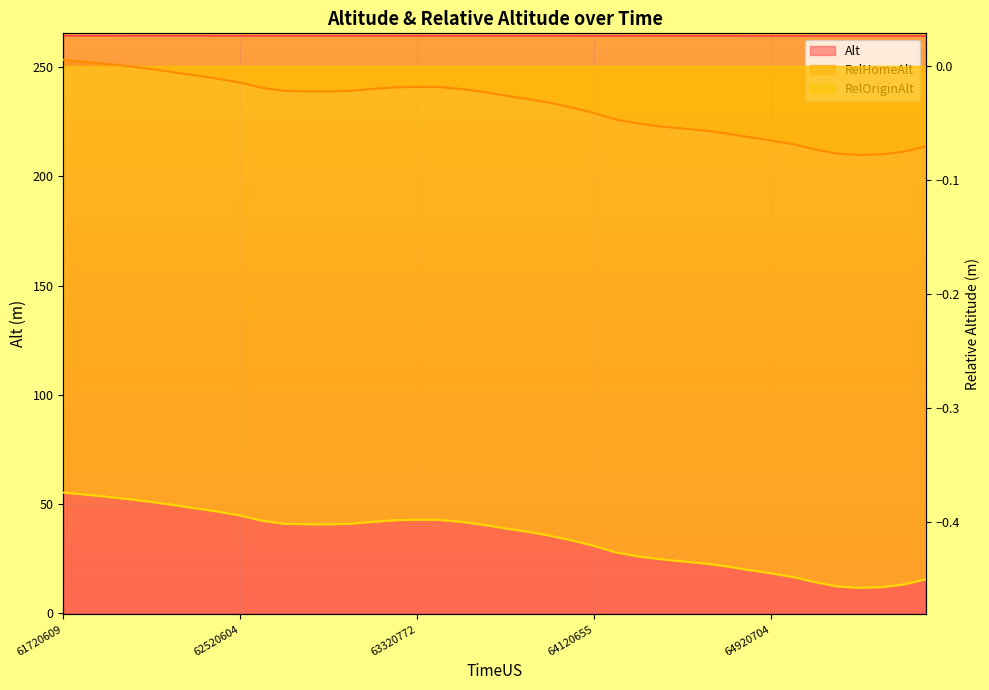

Is it true that RelOriginAlt equals -0.6 at 63620622?

False